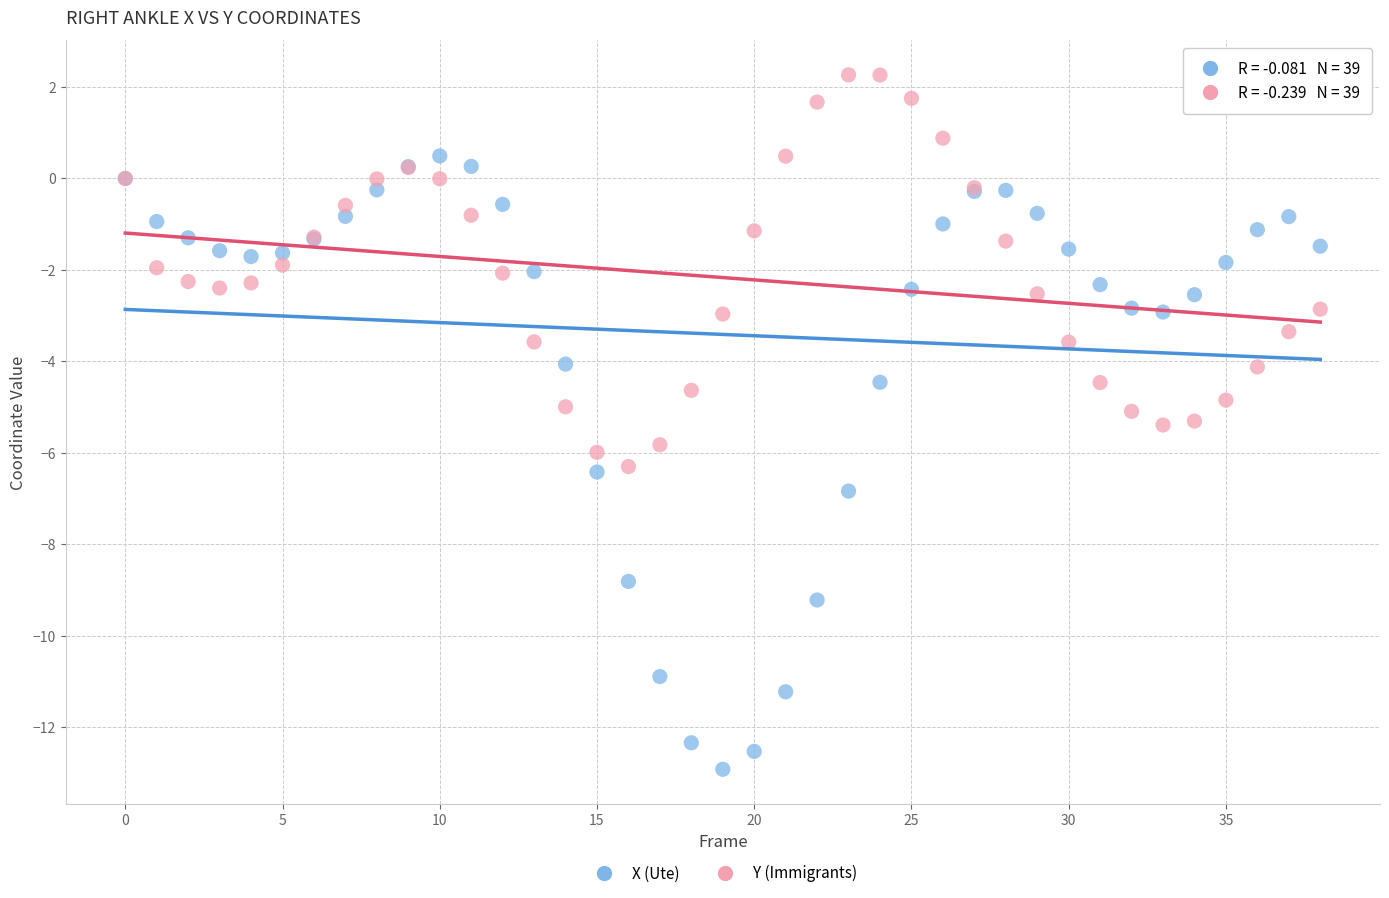

Which series reaches the maximum Y coordinate?

Y (Immigrants)